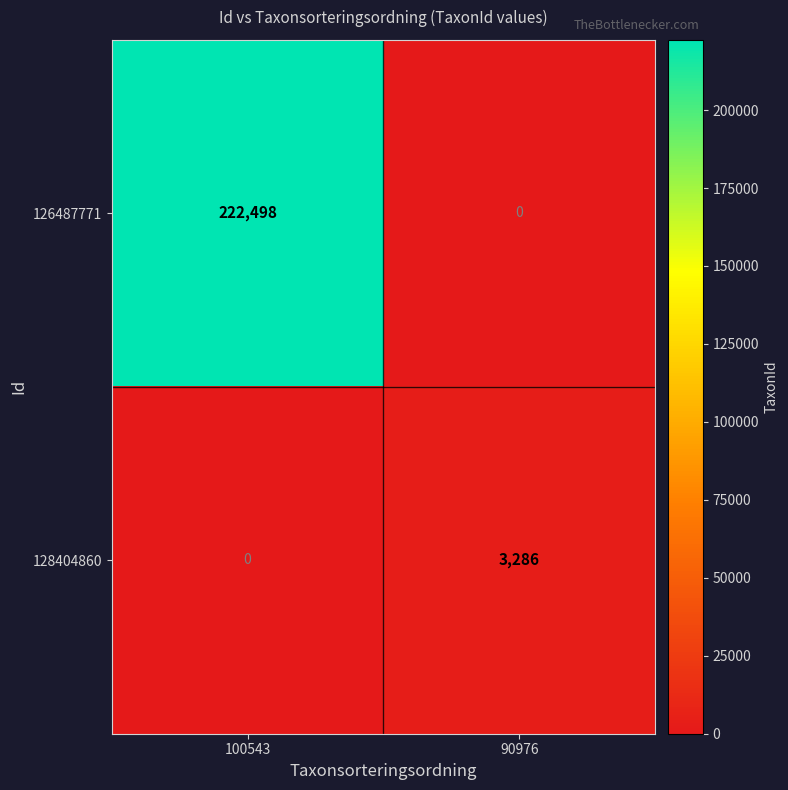

The 126487771 series shows 222498 at 100543. True or false?

True